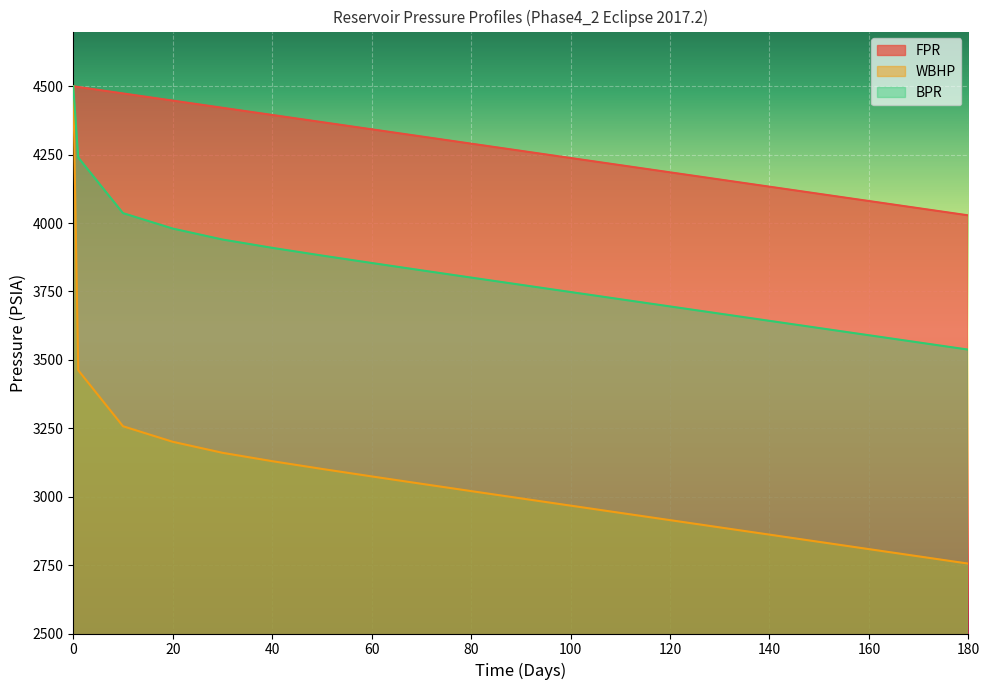

True or false: WBHP and FPR intersect in this chart.

False